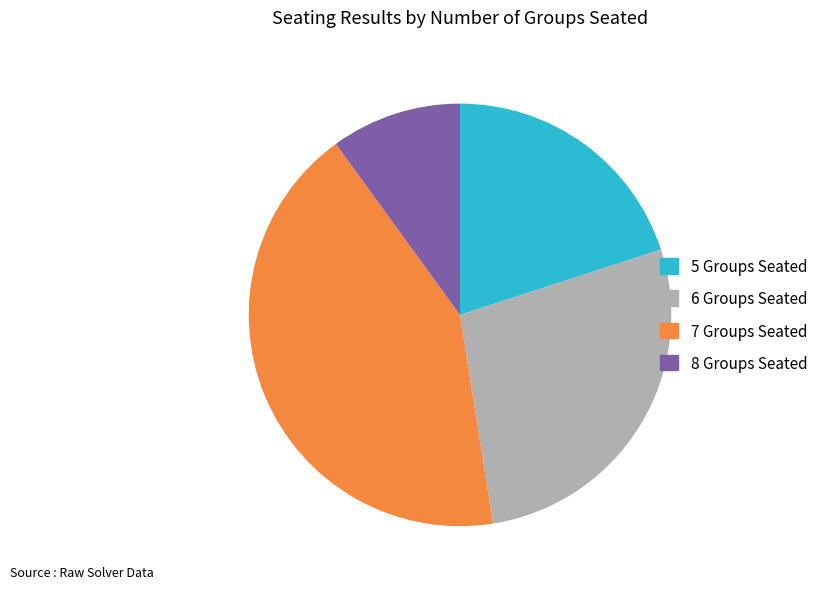

Rank the categories by value from highest to lowest.

7 Groups Seated, 6 Groups Seated, 5 Groups Seated, 8 Groups Seated